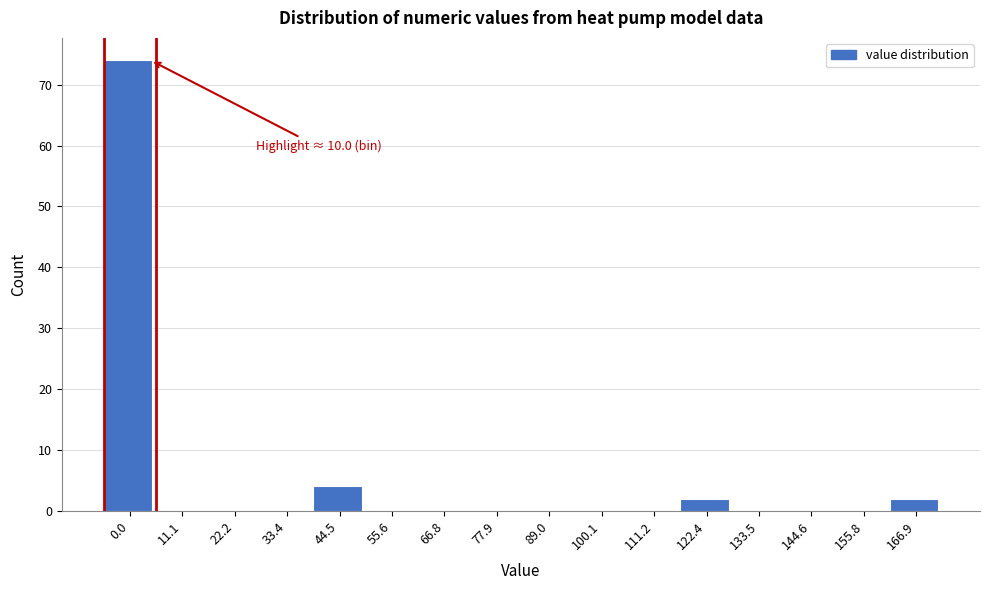

Reading right to left, what are all the values shown in this chart?

166.9=2	155.8=0	144.6=0	133.5=0	122.4=2	111.2=0	100.1=0	89.0=0	77.9=0	66.8=0	55.6=0	44.5=4	33.4=0	22.2=0	11.1=0	0.0=74